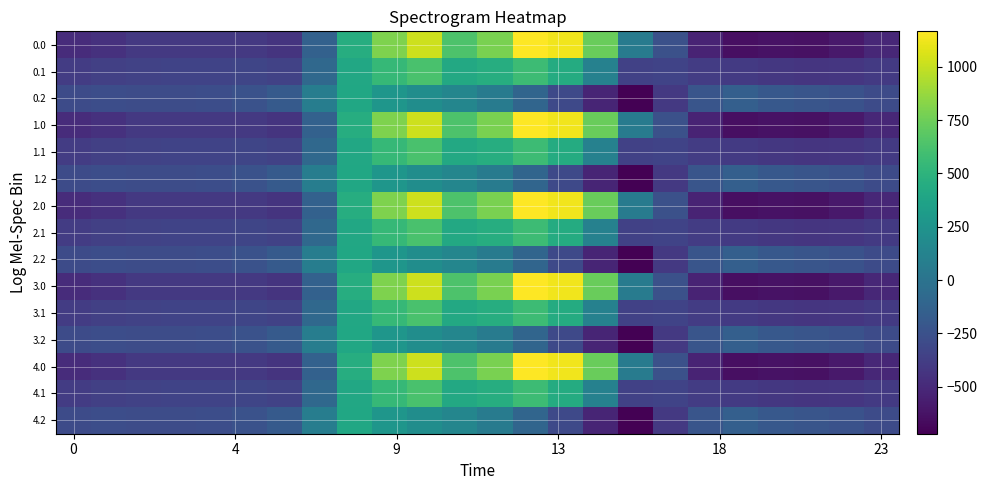

Reading left to right, transcribe all the data shown in this chart.

0.0: -482.0	-449.5	-410.3	-404.4	-404.9	-410.8	-435.0	-136.4	454.2	804.0	1023.2	640.9	784.4	1167.2	1128.3	739.0	67.6	-250.3	-529.6	-644.5	-629.9	-638.4	-592.3	-511.3
0.1: -384.6	-361.1	-347.9	-342.7	-339.6	-329.5	-345.2	-81.6	412.6	542.1	628.1	415.4	456.1	574.0	438.6	111.1	-353.7	-340.1	-388.5	-399.7	-414.5	-432.4	-419.9	-399.4
0.2: -287.1	-272.7	-285.5	-281.0	-274.4	-248.1	-187.1	77.9	407.2	271.1	202.5	149.1	65.2	-104.4	-301.9	-522.2	-721.2	-409.5	-223.1	-151.1	-199.2	-226.4	-247.4	-287.5
1.0: -482.0	-449.5	-410.3	-404.4	-404.9	-410.8	-435.0	-136.4	454.2	804.0	1023.2	640.9	784.4	1167.2	1128.3	739.0	67.6	-250.3	-529.6	-644.5	-629.9	-638.4	-592.3	-511.3
1.1: -384.6	-361.1	-347.9	-342.7	-339.6	-329.5	-345.2	-81.6	412.6	542.1	628.1	415.4	456.1	574.0	438.6	111.1	-353.7	-340.1	-388.5	-399.7	-414.5	-432.4	-419.9	-399.4
1.2: -287.1	-272.7	-285.5	-281.0	-274.4	-248.1	-187.1	77.9	407.2	271.1	202.5	149.1	65.2	-104.4	-301.9	-522.2	-721.2	-409.5	-223.1	-151.1	-199.2	-226.4	-247.4	-287.5
2.0: -482.0	-449.5	-410.3	-404.4	-404.9	-410.8	-435.0	-136.4	454.2	804.0	1023.2	640.9	784.4	1167.2	1128.3	739.0	67.6	-250.3	-529.6	-644.5	-629.9	-638.4	-592.3	-511.3
2.1: -384.6	-361.1	-347.9	-342.7	-339.6	-329.5	-345.2	-81.6	412.6	542.1	628.1	415.4	456.1	574.0	438.6	111.1	-353.7	-340.1	-388.5	-399.7	-414.5	-432.4	-419.9	-399.4
2.2: -287.1	-272.7	-285.5	-281.0	-274.4	-248.1	-187.1	77.9	407.2	271.1	202.5	149.1	65.2	-104.4	-301.9	-522.2	-721.2	-409.5	-223.1	-151.1	-199.2	-226.4	-247.4	-287.5
3.0: -482.0	-449.5	-410.3	-404.4	-404.9	-410.8	-435.0	-136.4	454.2	804.0	1023.2	640.9	784.4	1167.2	1128.3	739.0	67.6	-250.3	-529.6	-644.5	-629.9	-638.4	-592.3	-511.3
3.1: -384.6	-361.1	-347.9	-342.7	-339.6	-329.5	-345.2	-81.6	412.6	542.1	628.1	415.4	456.1	574.0	438.6	111.1	-353.7	-340.1	-388.5	-399.7	-414.5	-432.4	-419.9	-399.4
3.2: -287.1	-272.7	-285.5	-281.0	-274.4	-248.1	-187.1	77.9	407.2	271.1	202.5	149.1	65.2	-104.4	-301.9	-522.2	-721.2	-409.5	-223.1	-151.1	-199.2	-226.4	-247.4	-287.5
4.0: -482.0	-449.5	-410.3	-404.4	-404.9	-410.8	-435.0	-136.4	454.2	804.0	1023.2	640.9	784.4	1167.2	1128.3	739.0	67.6	-250.3	-529.6	-644.5	-629.9	-638.4	-592.3	-511.3
4.1: -384.6	-361.1	-347.9	-342.7	-339.6	-329.5	-345.2	-81.6	412.6	542.1	628.1	415.4	456.1	574.0	438.6	111.1	-353.7	-340.1	-388.5	-399.7	-414.5	-432.4	-419.9	-399.4
4.2: -287.1	-272.7	-285.5	-281.0	-274.4	-248.1	-187.1	77.9	407.2	271.1	202.5	149.1	65.2	-104.4	-301.9	-522.2	-721.2	-409.5	-223.1	-151.1	-199.2	-226.4	-247.4	-287.5